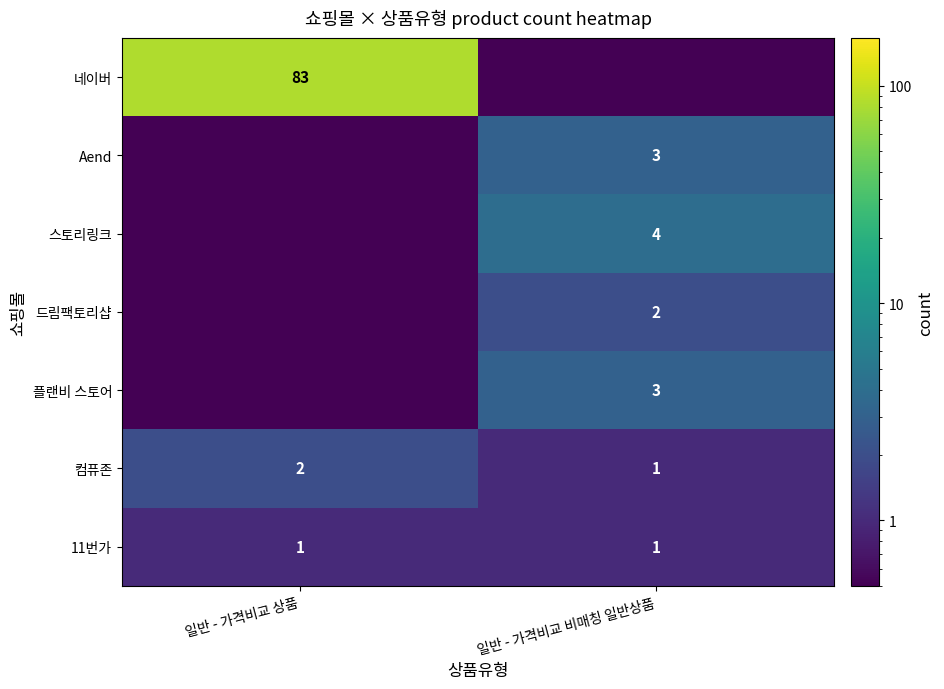

What is the approximate value of 11번가 at 일반 - 가격비교 상품?

1.0